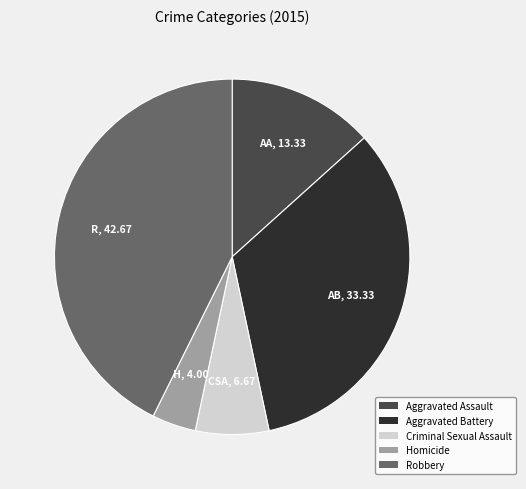

Which has a higher value, Criminal Sexual Assault or Robbery?

Robbery